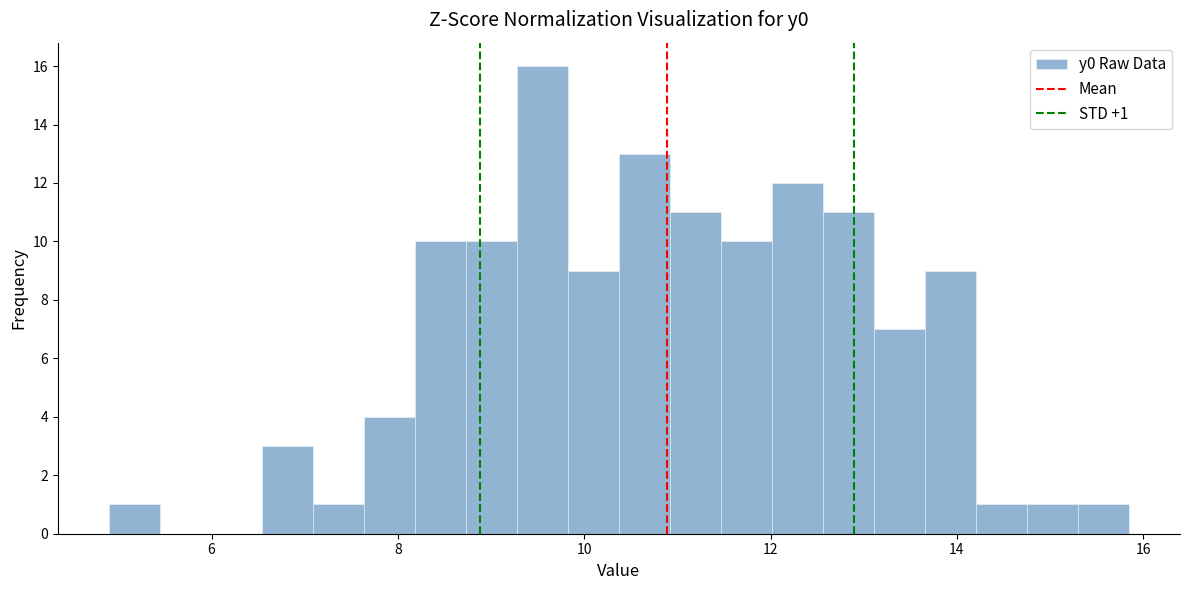

Read against the x-axis, roughly where is the centre of the tallest bar?

9.6